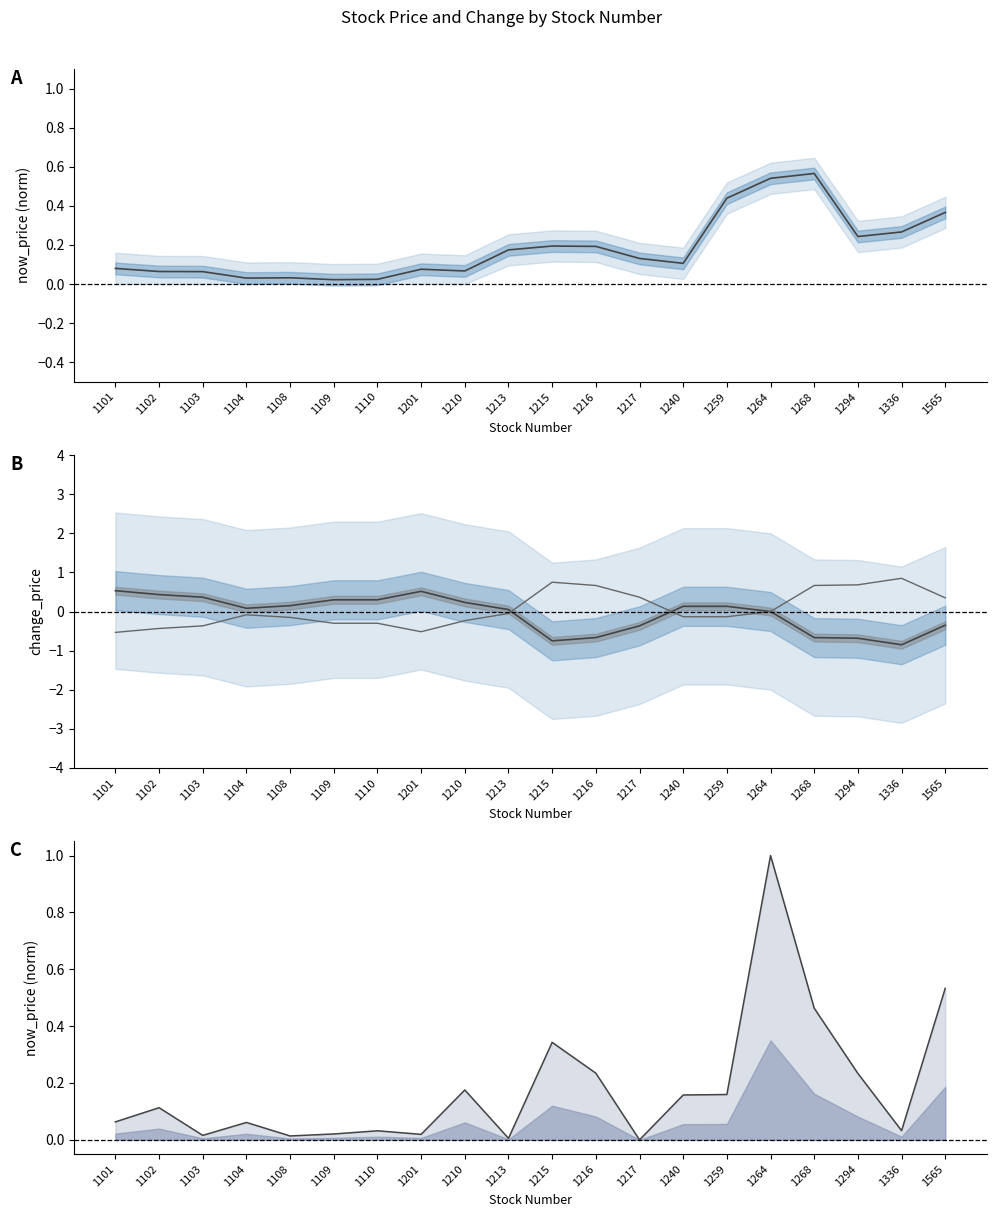

After their last crossing, which series has the higher values: change_price or neg change_price?

neg change_price